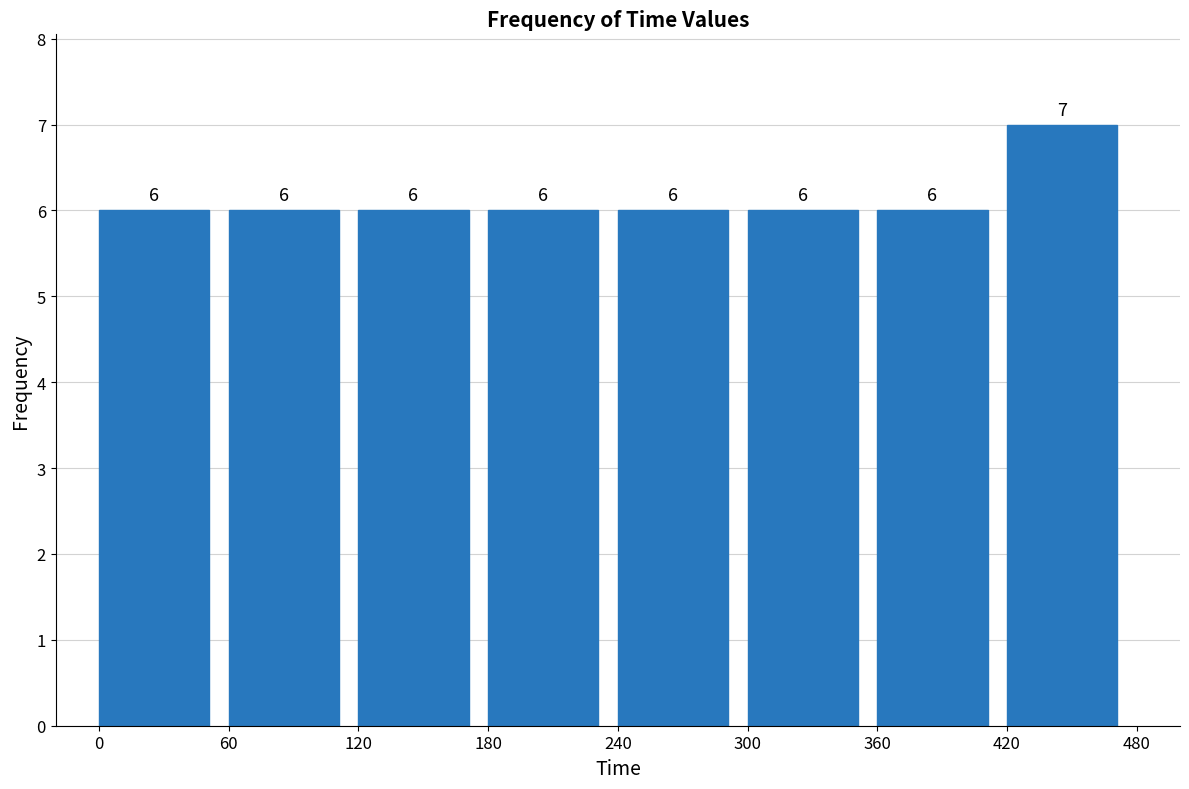

Reading left to right, transcribe this chart: for each bar, give the range it covers on the x-axis and its height.

0 to 60: 6
60 to 120: 6
120 to 180: 6
180 to 240: 6
240 to 300: 6
300 to 360: 6
360 to 420: 6
420 to 480: 7